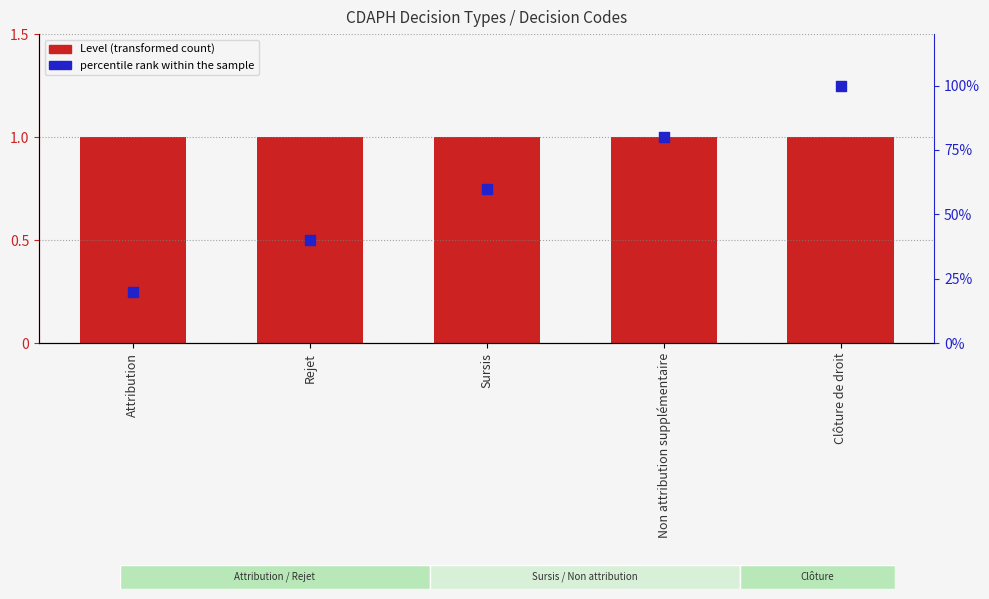

What are all the series names shown in the legend?

Level, percentile rank within the sample